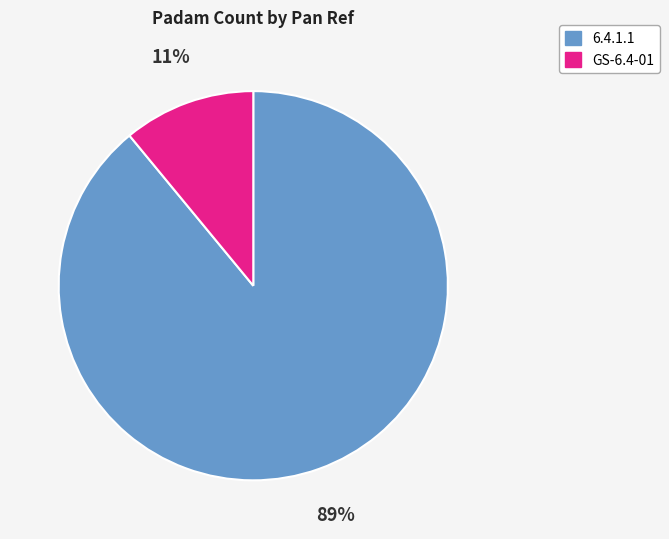

Does any single category account for the majority?

Yes